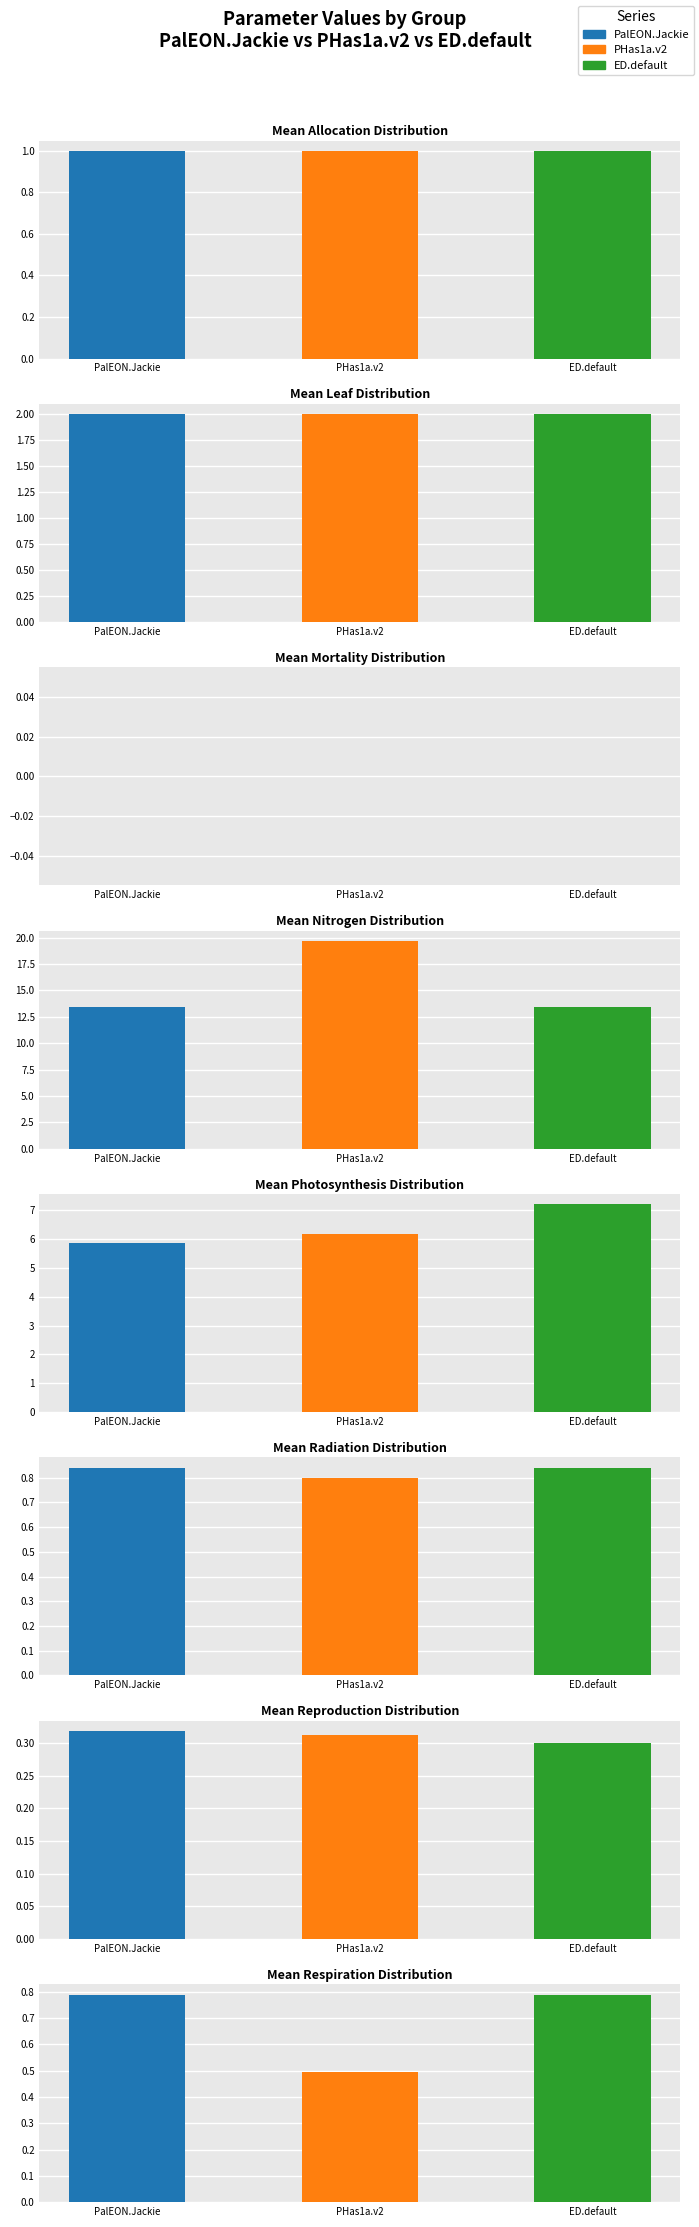

What is the value of the PHas1a.v2 bar at the 5th from the left?

6.2